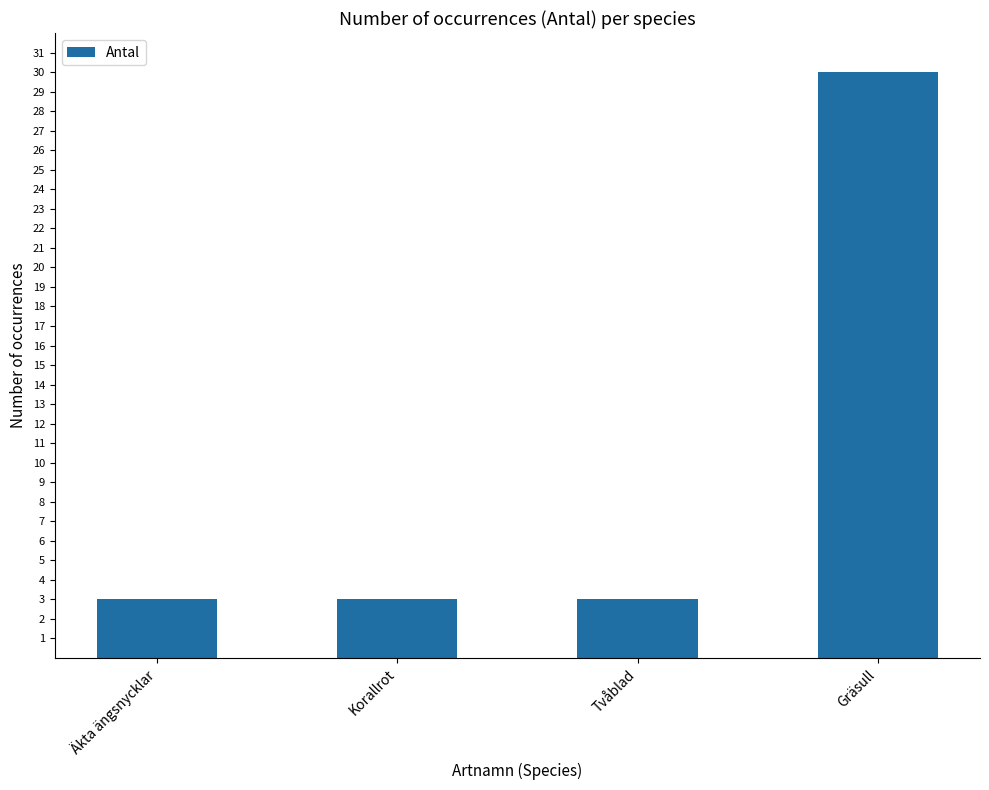

Count the number of categories in the chart.

4